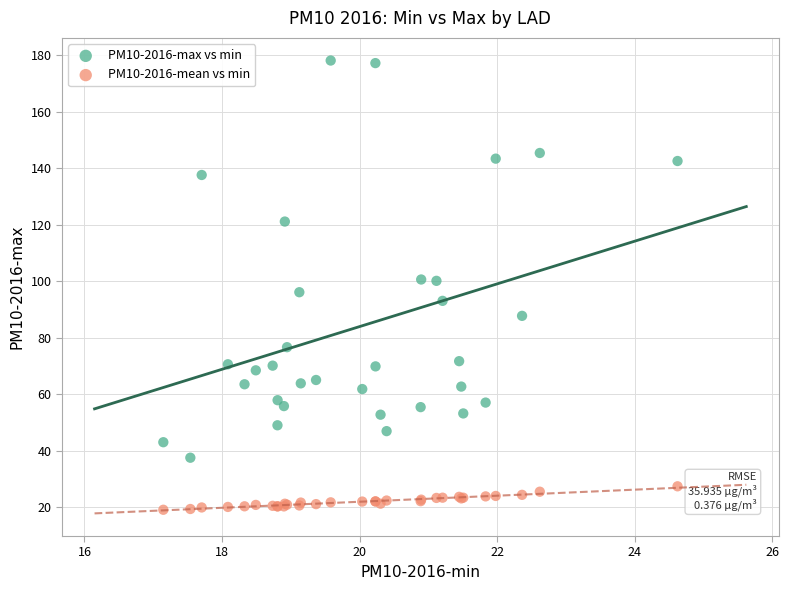

What is the X range (max minus min) for the scatter plot?

7.5